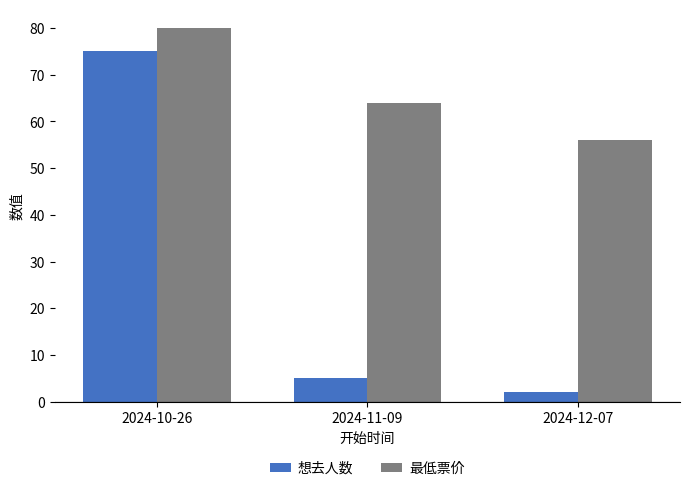

Which category has the lowest value in the 最低票价 series?

2024-12-07